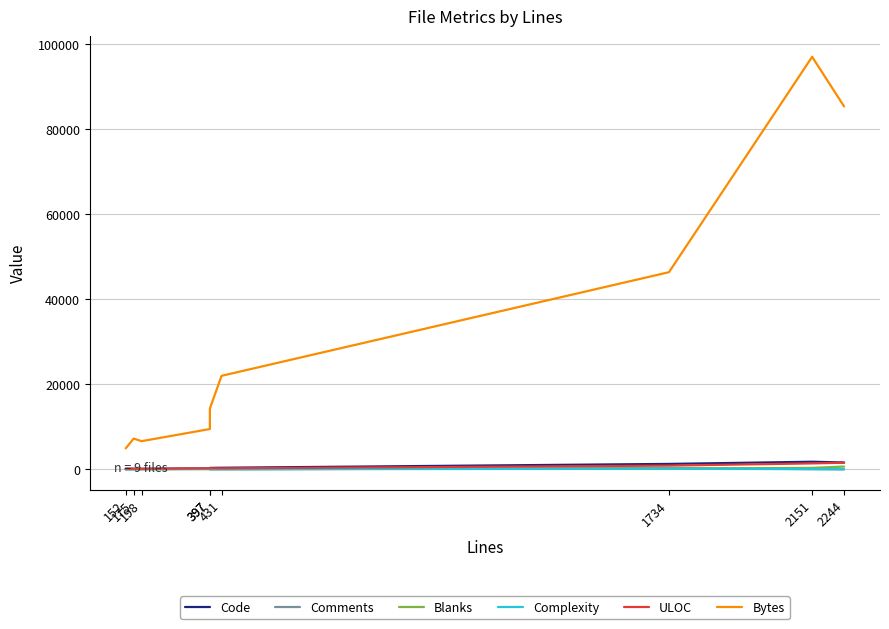

Reading left to right, list all the values displayed in this chart.

Code: 152=152	175=126	198=112	397=230	397=329	431=362	1734=1266	2151=1778	2244=1601
Comments: 152=0	175=20	198=64	397=119	397=2	431=16	1734=290	2151=42	2244=0
Blanks: 152=0	175=29	198=22	397=48	397=66	431=53	1734=178	2151=331	2244=643
Complexity: 152=0	175=1	198=22	397=73	397=0	431=8	1734=130	2151=37	2244=0
ULOC: 152=143	175=130	198=110	397=225	397=245	431=223	1734=866	2151=1390	2244=1545
Bytes: 152=4923	175=7223	198=6613	397=9468	397=14270	431=21978	1734=46344	2151=96989	2244=85321